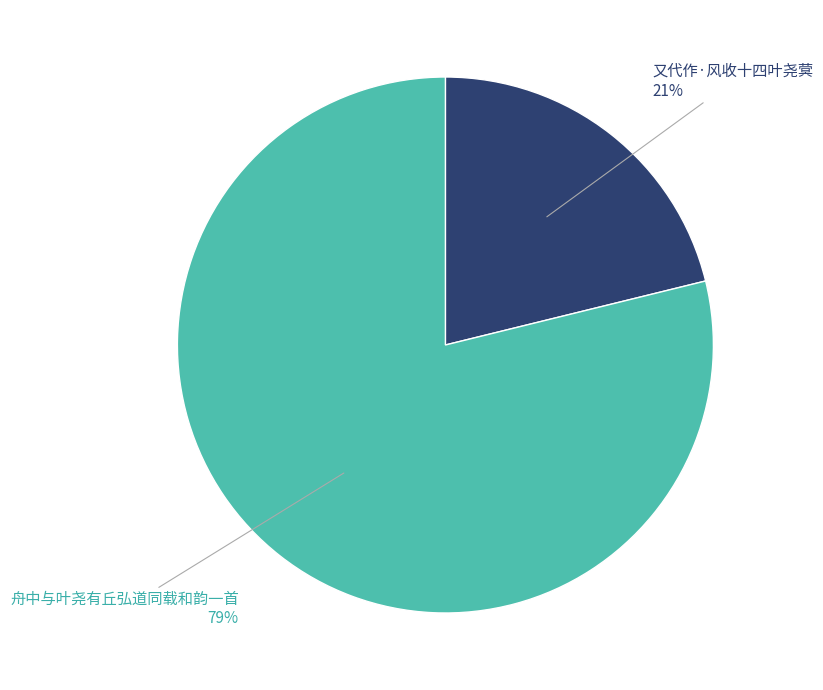

True or false: 又代作·风收十四叶尧蓂 accounts for 21% of the total.

True